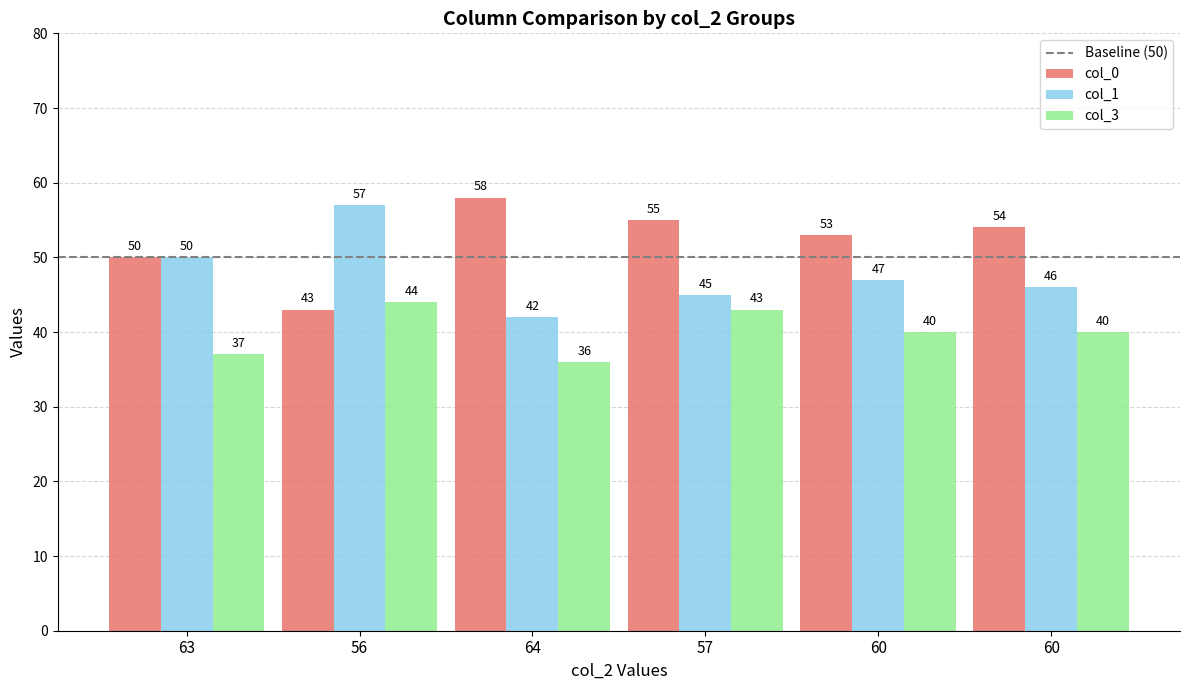

Reading left to right, list all the values displayed in this chart.

col_0: 63=50	56=43	64=58	57=55	60=53	60=54
col_1: 63=50	56=57	64=42	57=45	60=47	60=46
col_3: 63=37	56=44	64=36	57=43	60=40	60=40